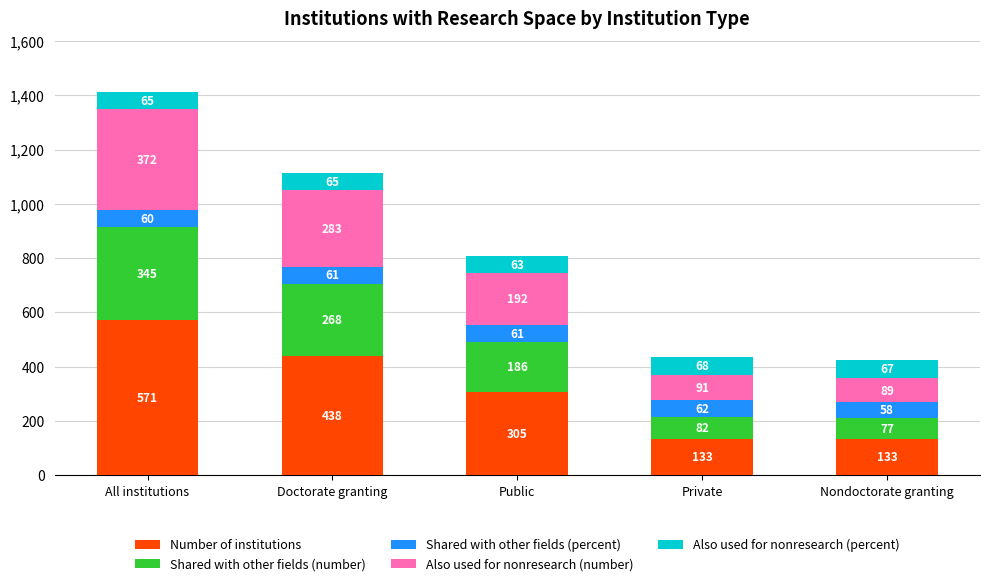

True or false: Number of institutions has a value of 571 at All institutions.

True